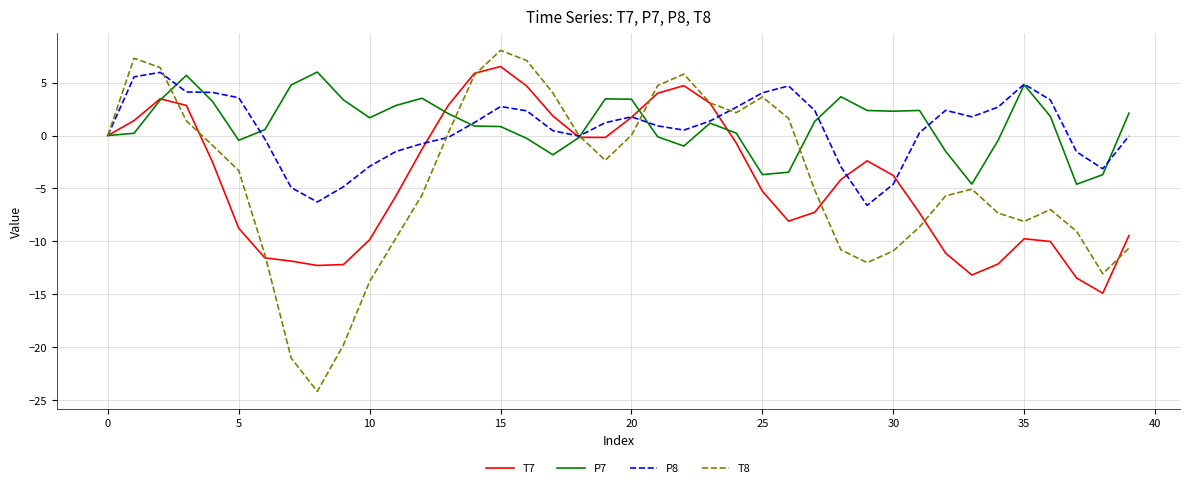

Which series has the widest spread of values?

T8